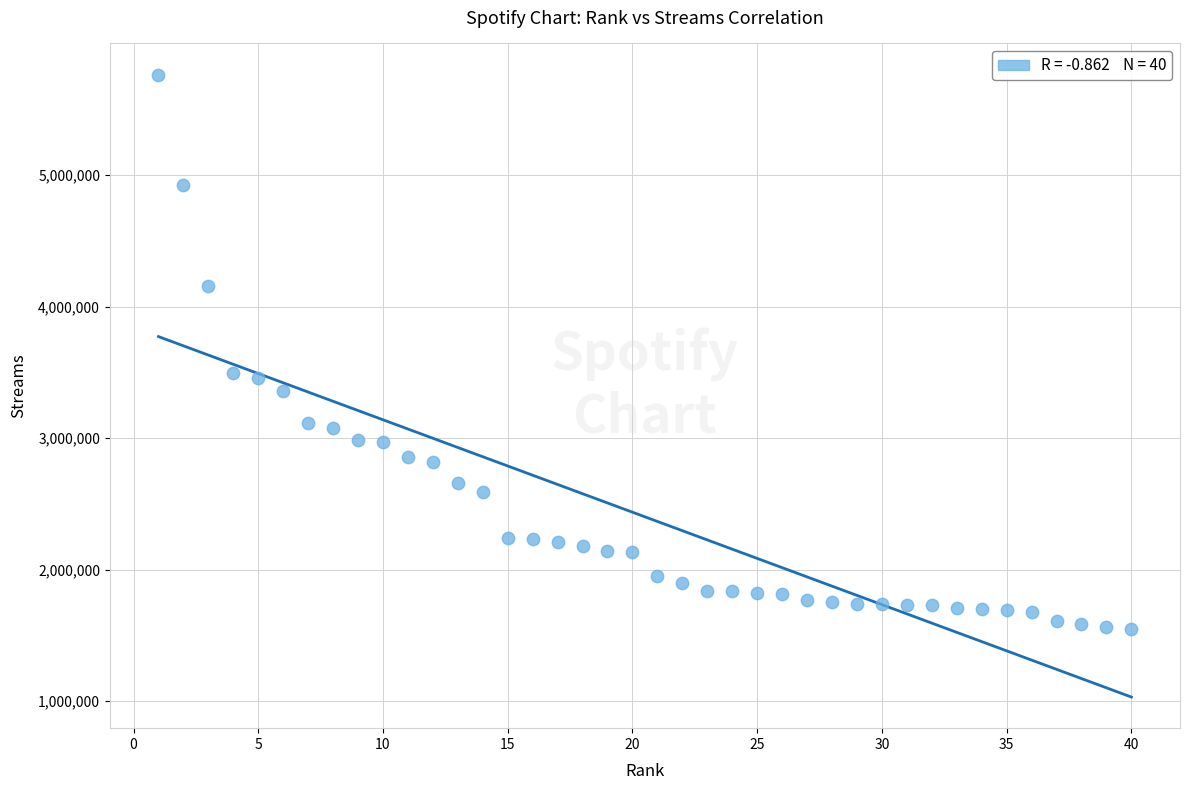

What is the range of X values (max minus min)?

39